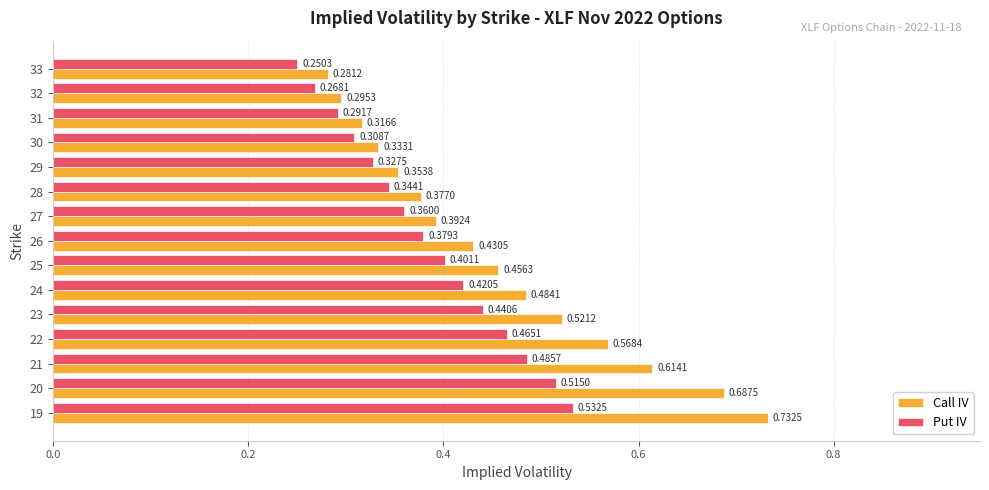

List the series in order of their overall mean, highest first.

Call IV, Put IV